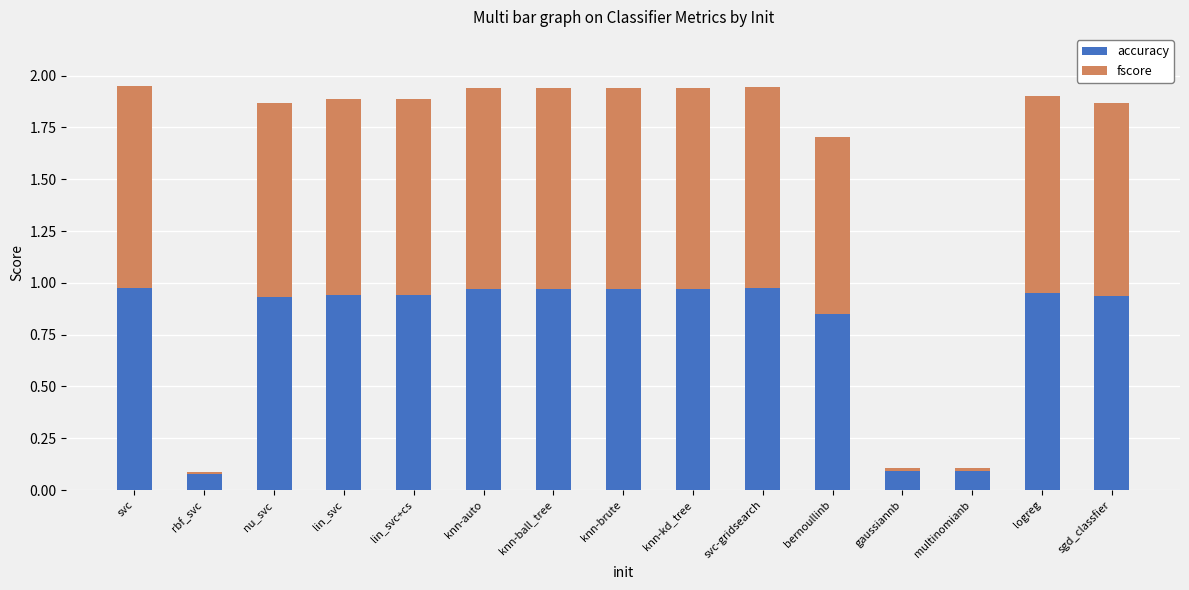

Is it true that accuracy equals 0.5 at knn-brute?

False